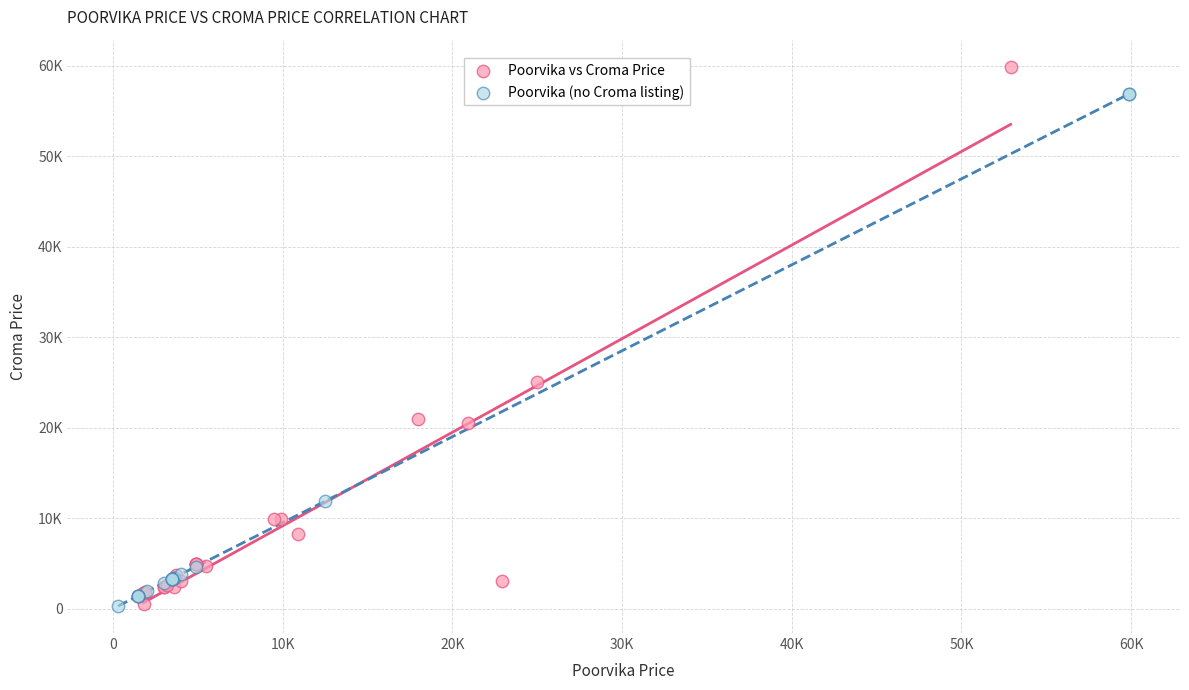

What are all the series names shown in the legend?

Poorvika vs Croma Price, Poorvika (no Croma listing)